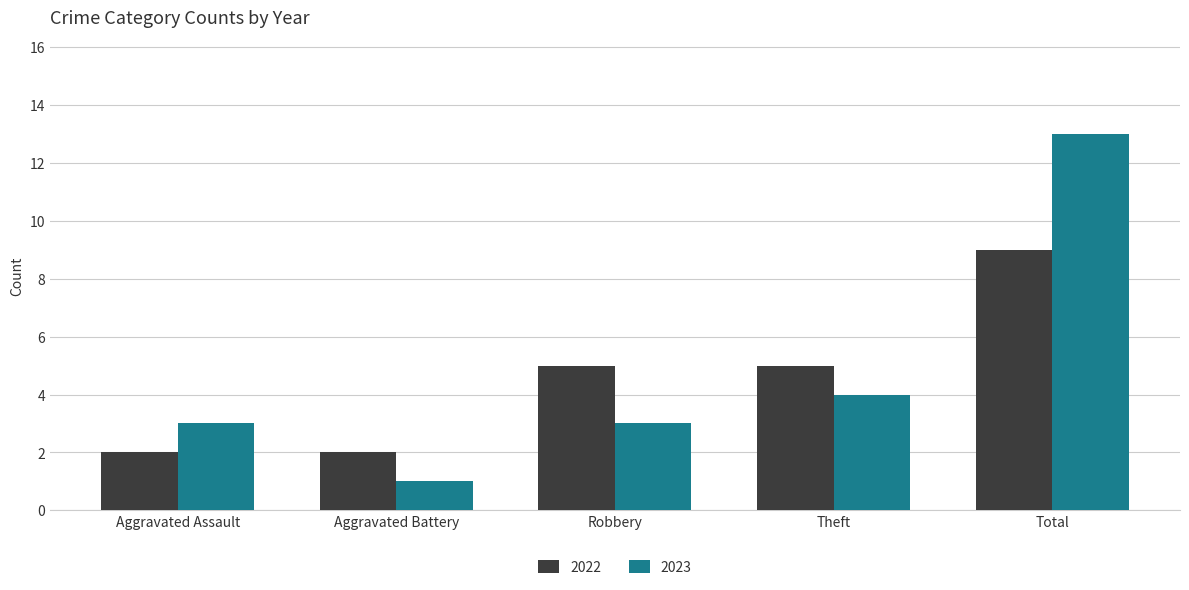

Which series has the largest range (max minus min)?

2023